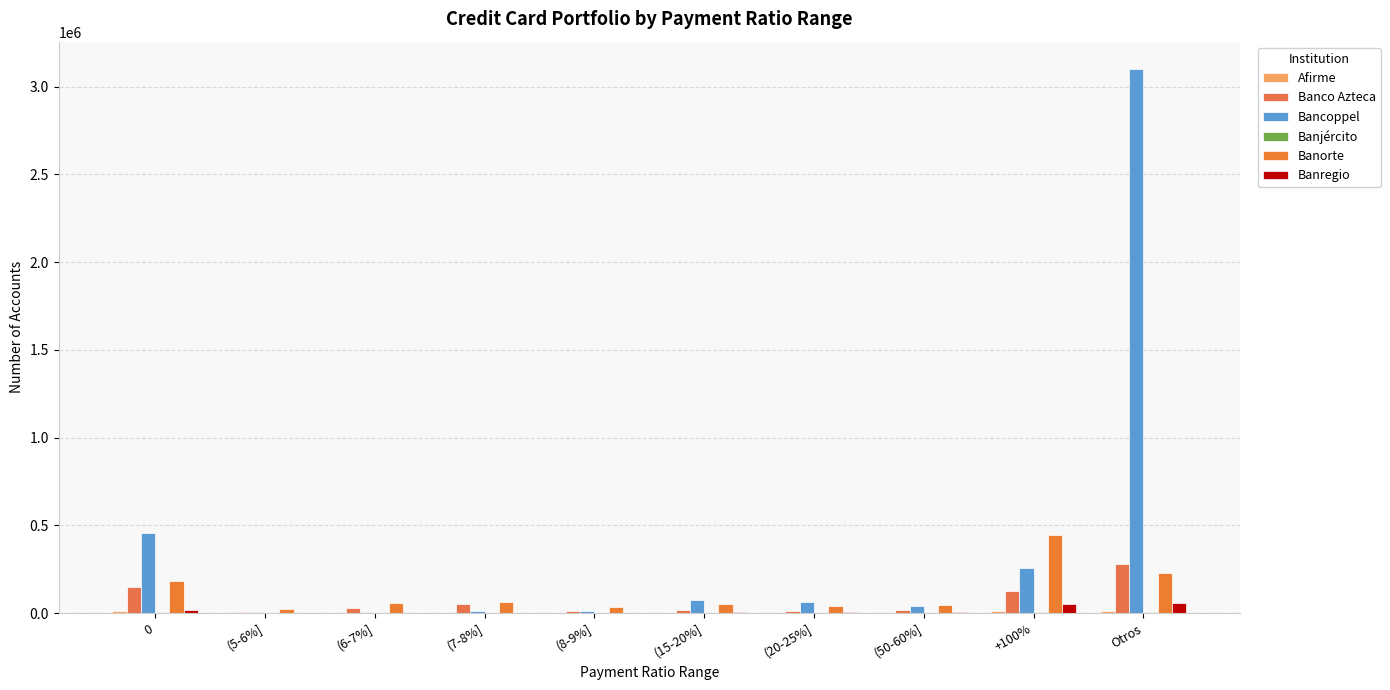

Which series has the largest range (max minus min)?

Bancoppel